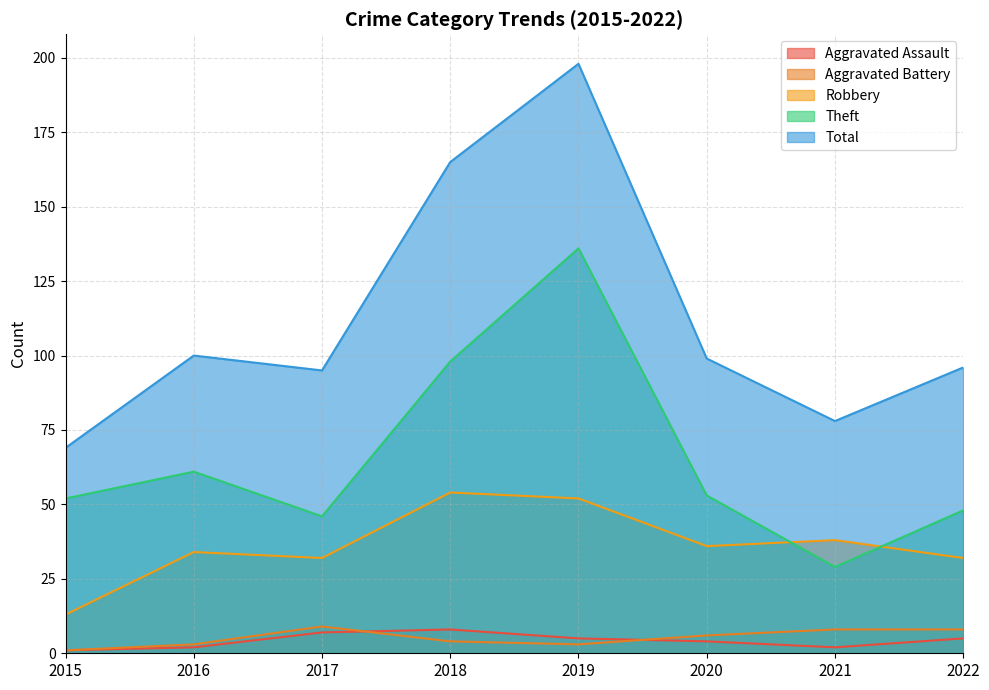

What is the value of the Total point at the 4th from the left?

165